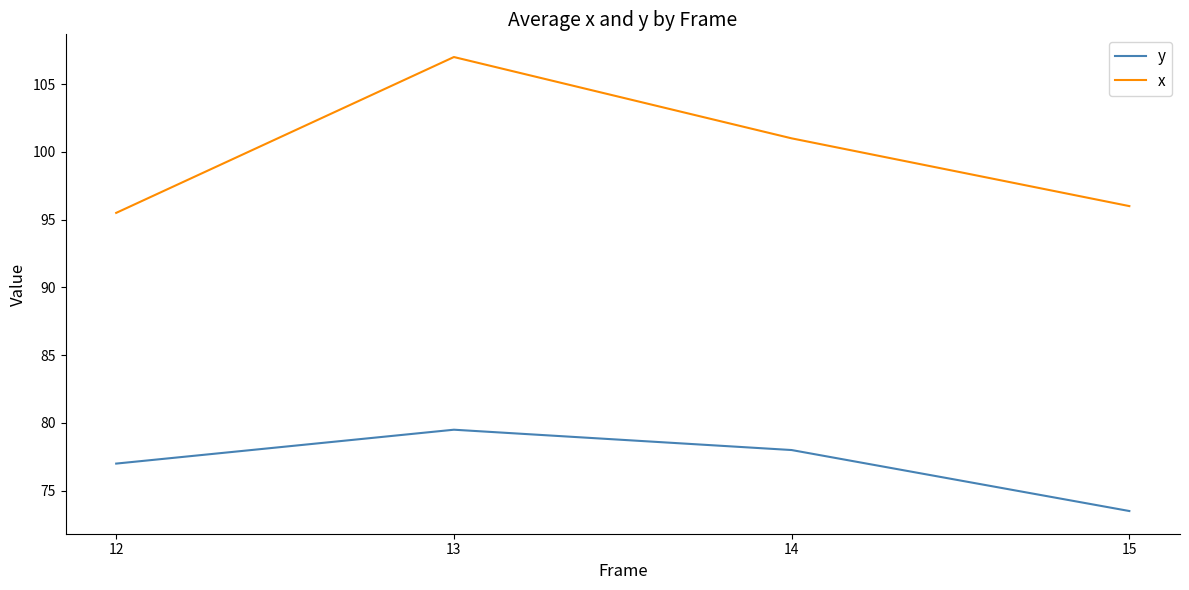

True or false: y and x cross at least once.

False